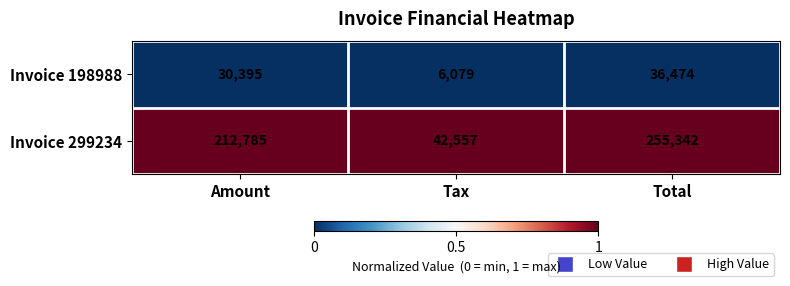

Reading left to right, what are all the values shown in this chart?

Invoice 198988: 30395	6079	36474
Invoice 299234: 212785	42557	255342